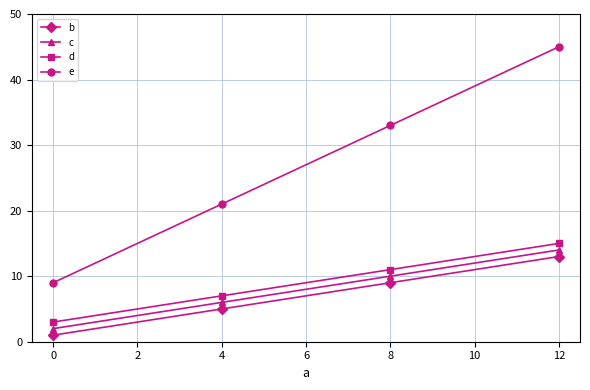

Reading left to right, what are all the values shown in this chart?

b: 1	5	9	13
c: 2	6	10	14
d: 3	7	11	15
e: 9	21	33	45